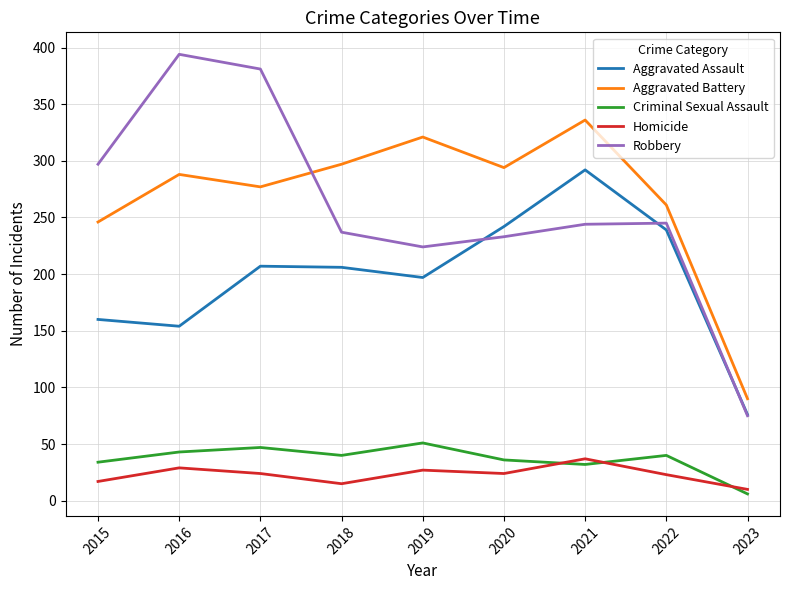

True or false: Aggravated Battery has a value of 321 at 2019.

True